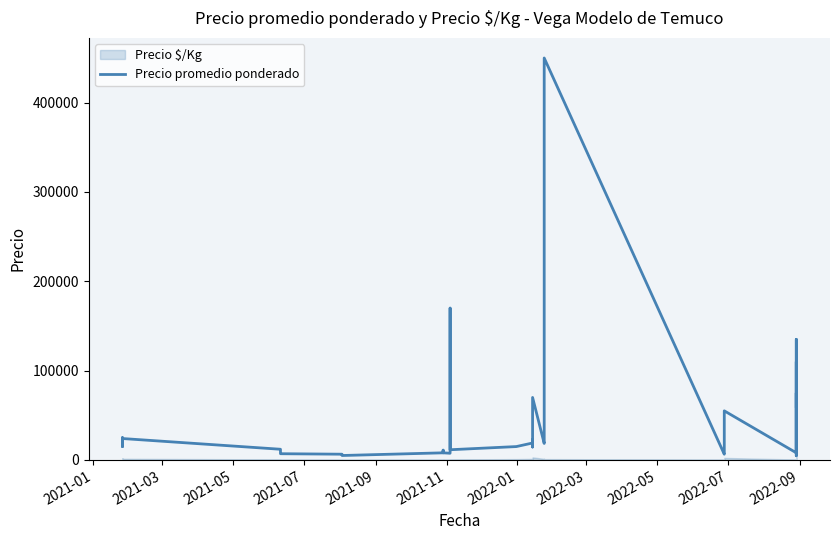

What is the smallest value displayed?

4735